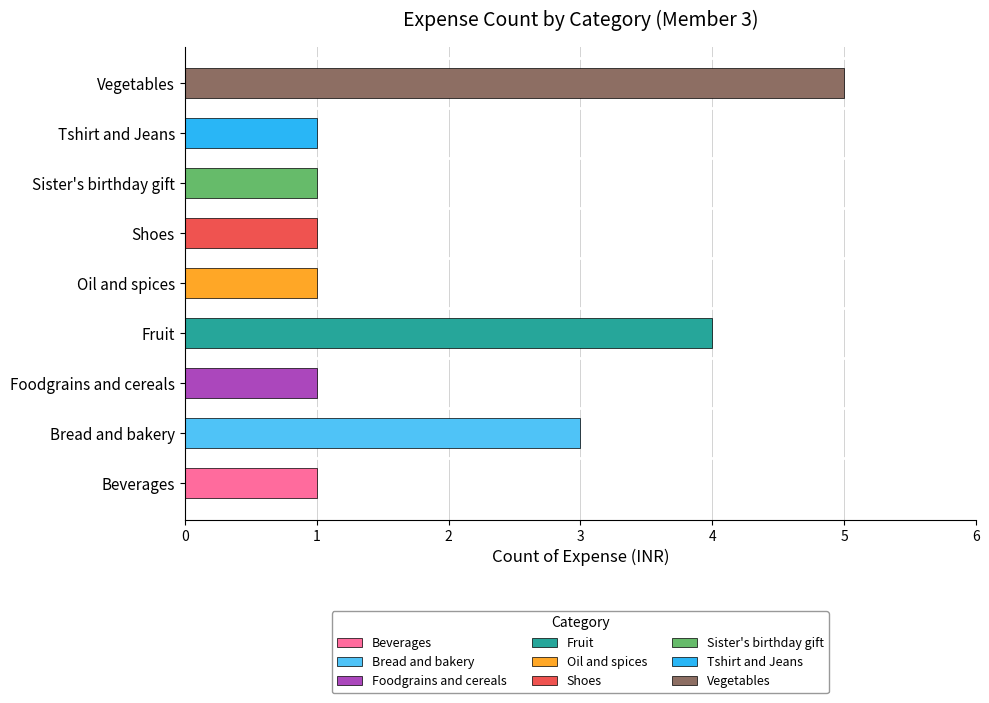

Rank the categories by value from highest to lowest.

Vegetables, Fruit, Bread and bakery, Beverages, Foodgrains and cereals, Oil and spices, Shoes, Sister's birthday gift, Tshirt and Jeans